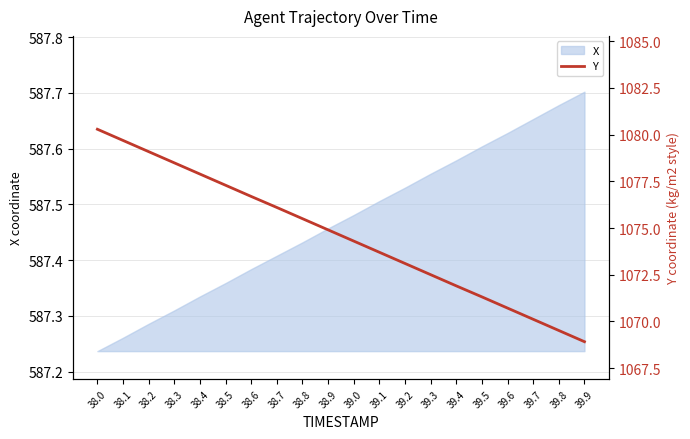

Is it true that the value at 38.6 is 1076.7?

True